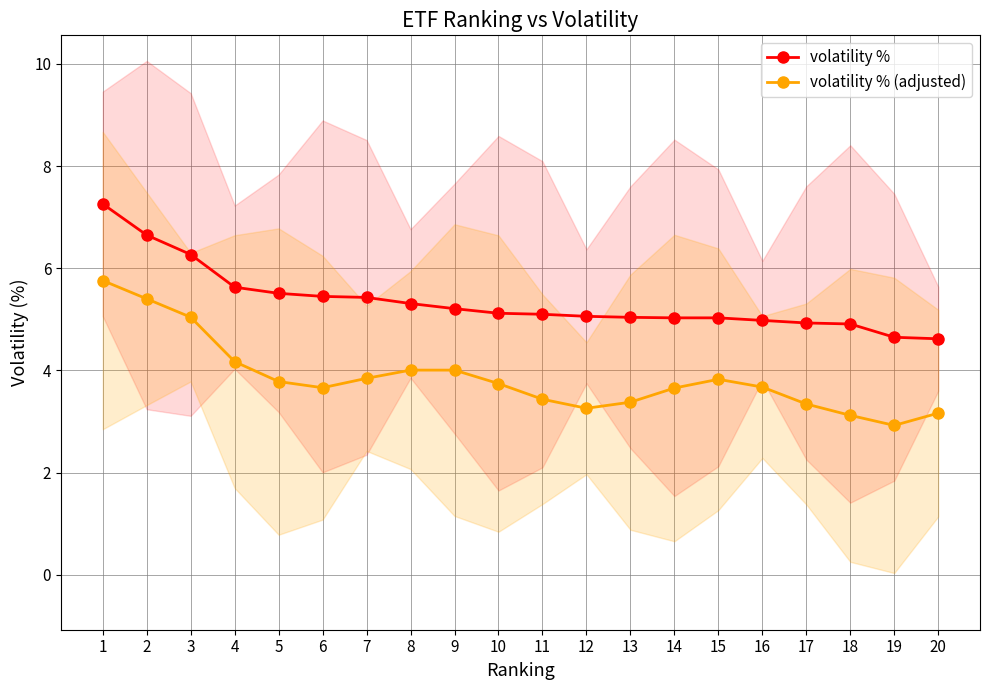

Reading right to left, transcribe all the data shown in this chart.

volatility %: 4.6	4.7	4.9	4.9	5.0	5.0	5.0	5.0	5.1	5.1	5.1	5.2	5.3	5.4	5.5	5.5	5.6	6.3	6.7	7.3
volatility % (adjusted): 3.2	2.9	3.1	3.3	3.7	3.8	3.7	3.4	3.3	3.4	3.7	4.0	4.0	3.8	3.7	3.8	4.2	5.0	5.4	5.8